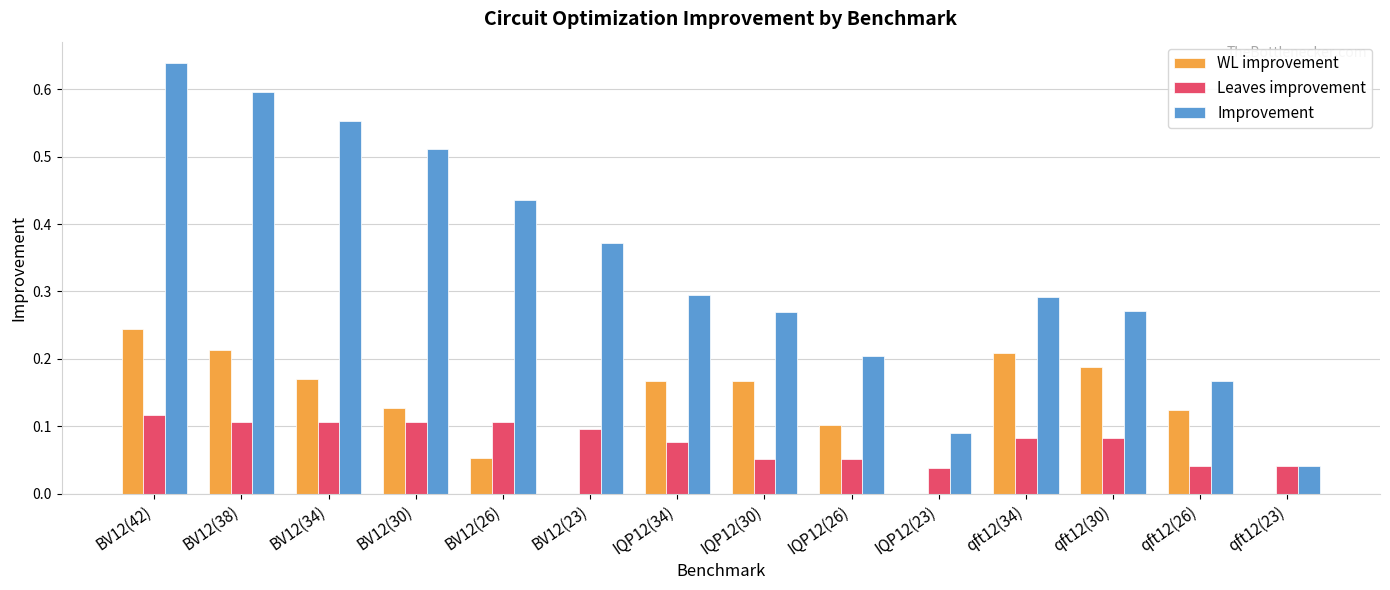

Which category has the highest value in the WL improvement series?

BV12(42)